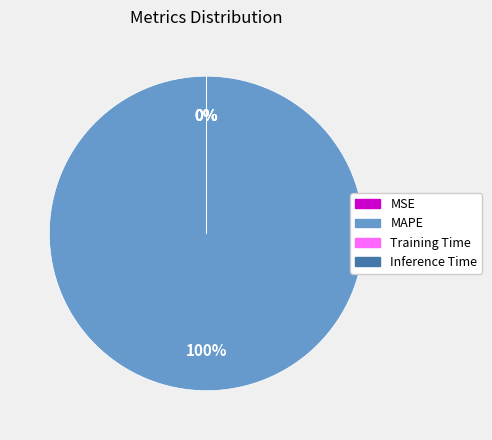

What is the largest slice in the pie chart?

MAPE